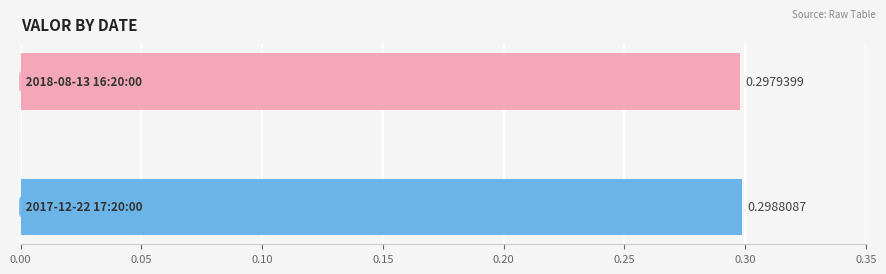

What is the sum of all values?

0.6